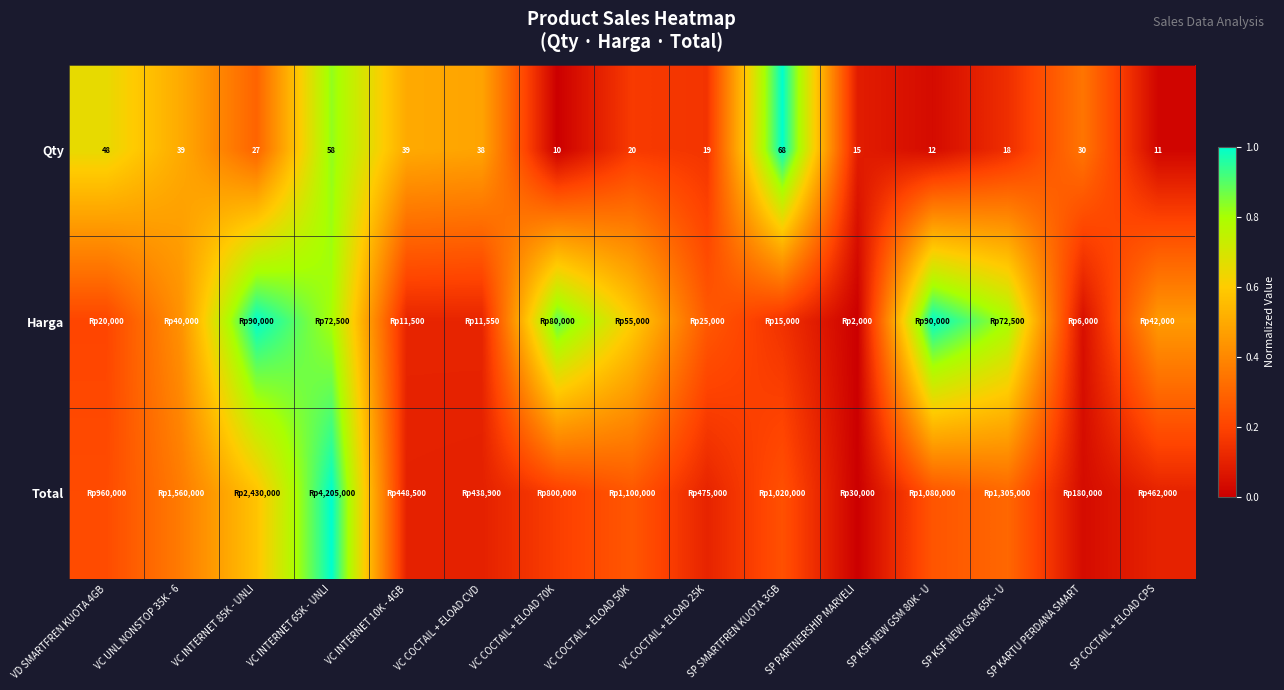

The value of Total at VC INTERNET 10K - 4GB is 0.1. True or false?

False